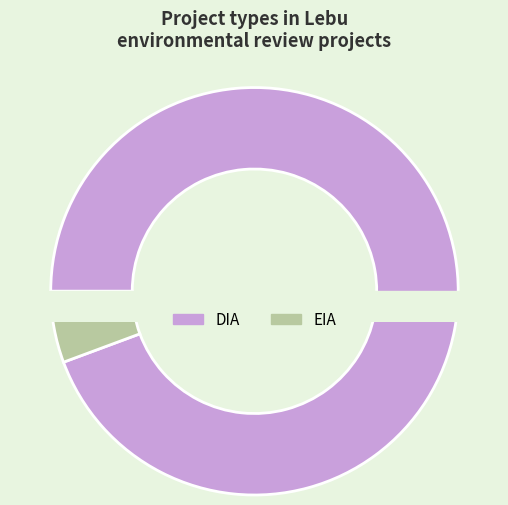

To the nearest percent, what is the difference between the DIA and EIA slice percentages?

89%